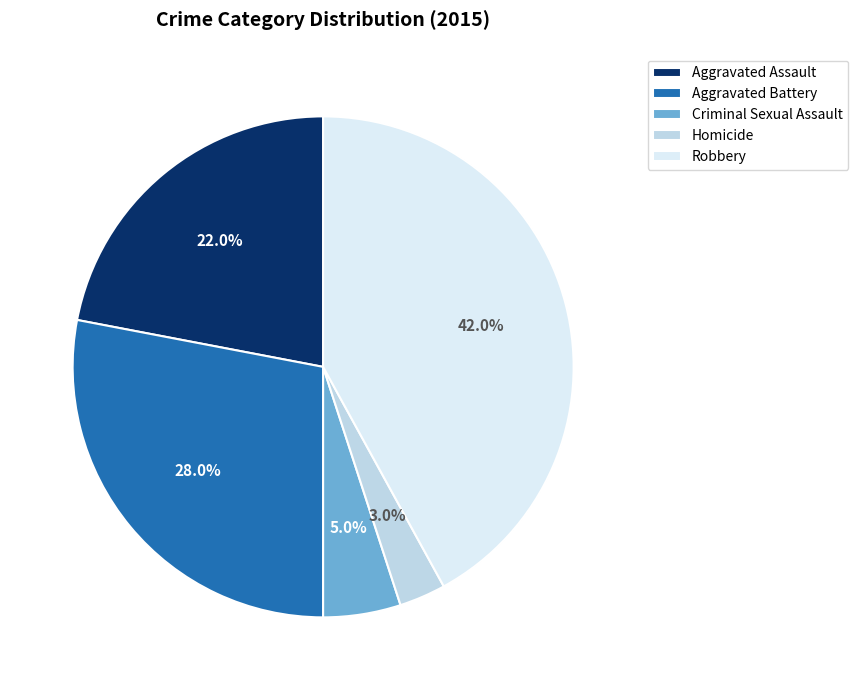

What percentage is the Homicide slice, to the nearest percent?

3%